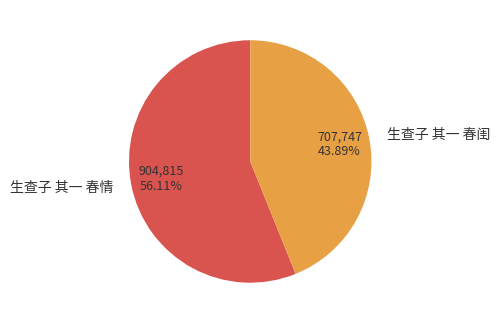

Does 生查子 其一 春情 represent more than half of the total?

Yes